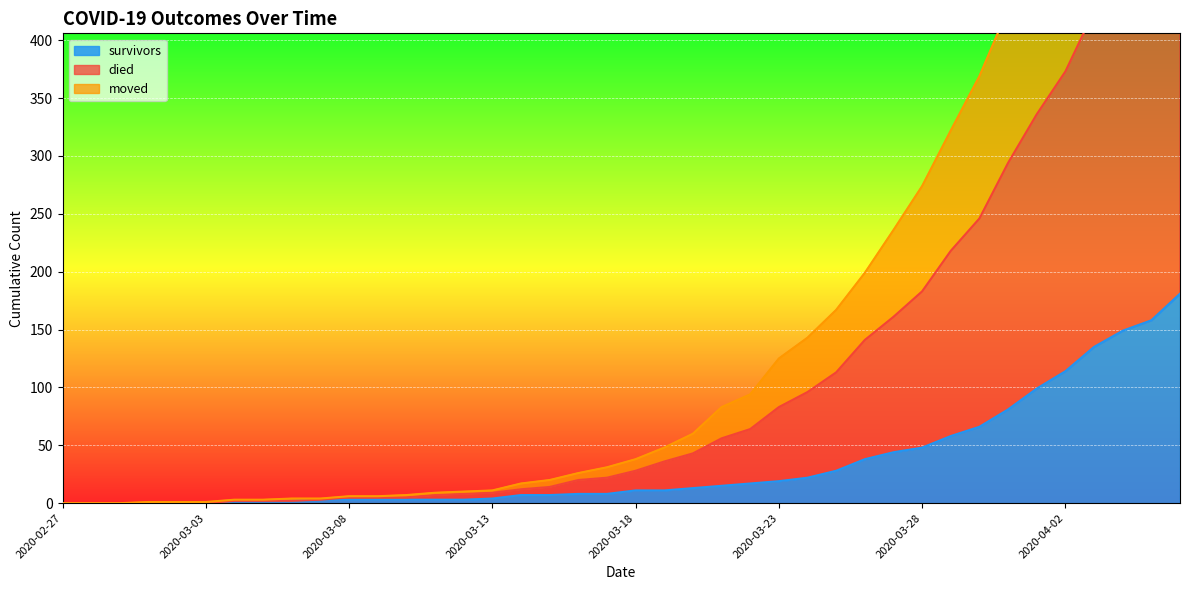

Reading left to right, list all the values displayed in this chart.

survivors: 0	0	0	0	0	0	2	2	2	3	3	3	3	3	3	4	7	7	8	8	11	11	13	15	17	19	22	28	38	44	48	58	66	81	99	114	135	149	158	181
died: 0	0	0	1	1	1	3	3	4	4	6	6	7	9	10	11	17	20	26	31	38	48	60	83	94	125	143	167	199	236	274	322	369	427	479	526	586	635	688	744
moved: 0	0	0	0	0	0	2	2	2	3	5	5	5	7	8	9	12	14	20	22	28	36	43	56	64	83	96	113	141	161	183	218	246	294	336	373	425	458	491	534